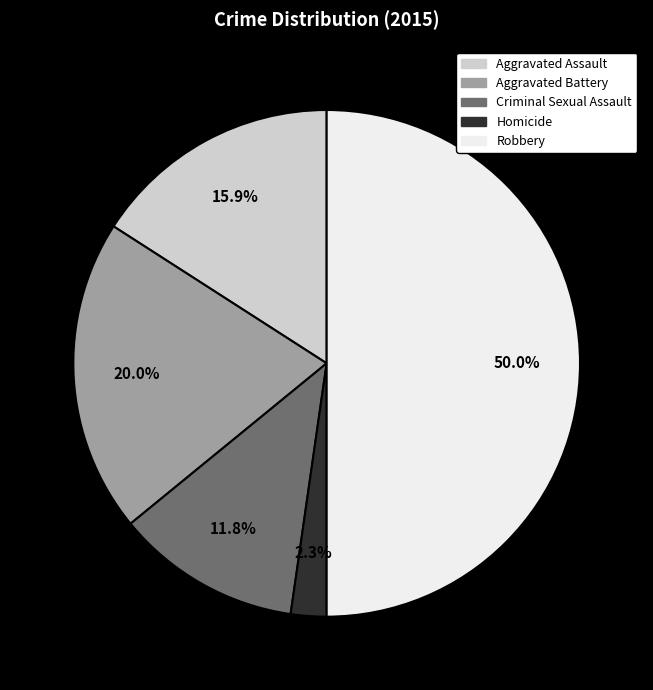

How many segments does this pie chart have?

5